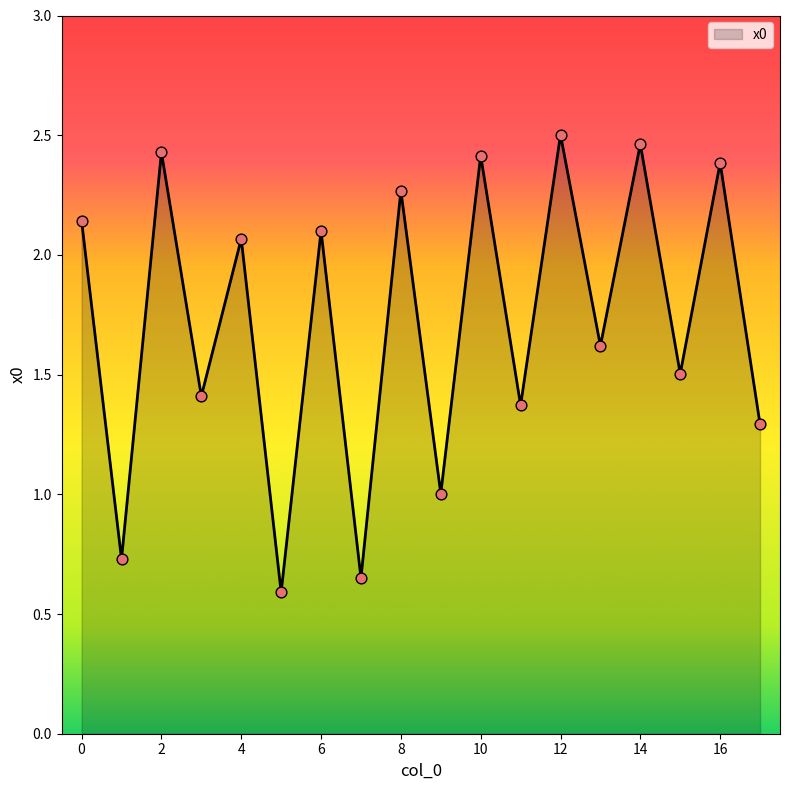

What is the difference between the maximum and minimum values?

1.9